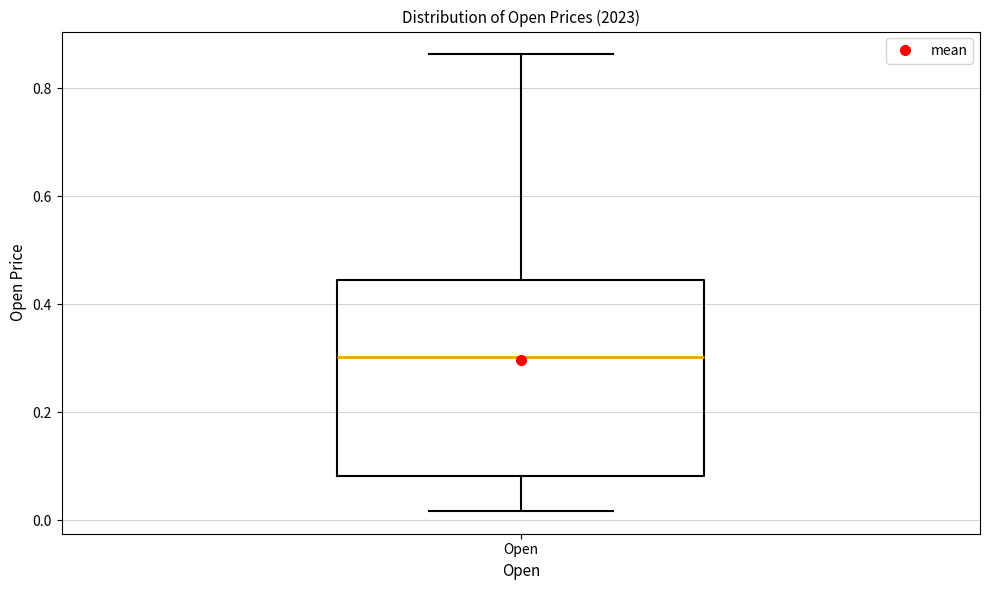

Where does the median line of the box for Open sit on the y-axis? The values are not printed on the chart, so give them approximately, as read against the axis.

0.30